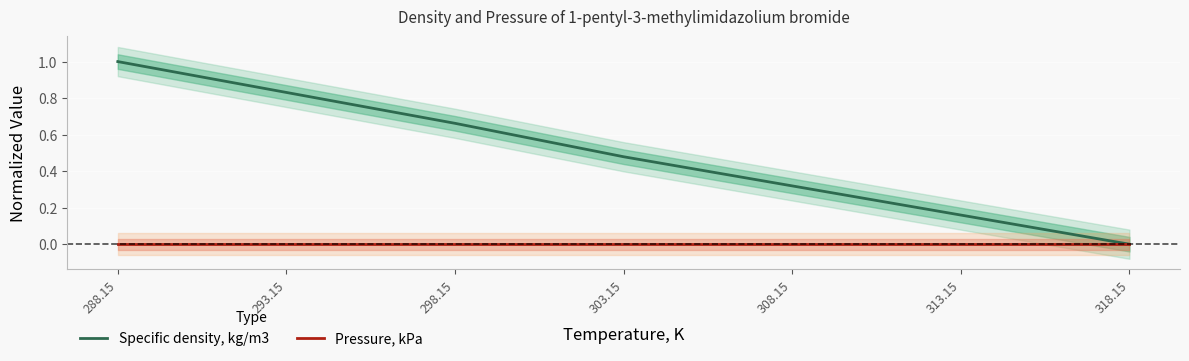

True or false: Specific density, kg/m3 and Pressure, kPa intersect in this chart.

False